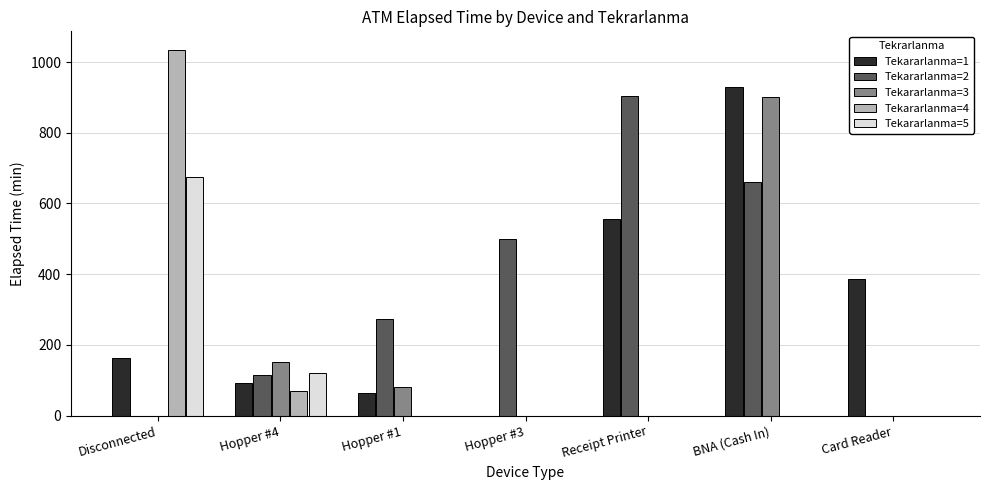

True or false: Tekararlanma=2 has a value of 500.0 at Hopper #3.

True